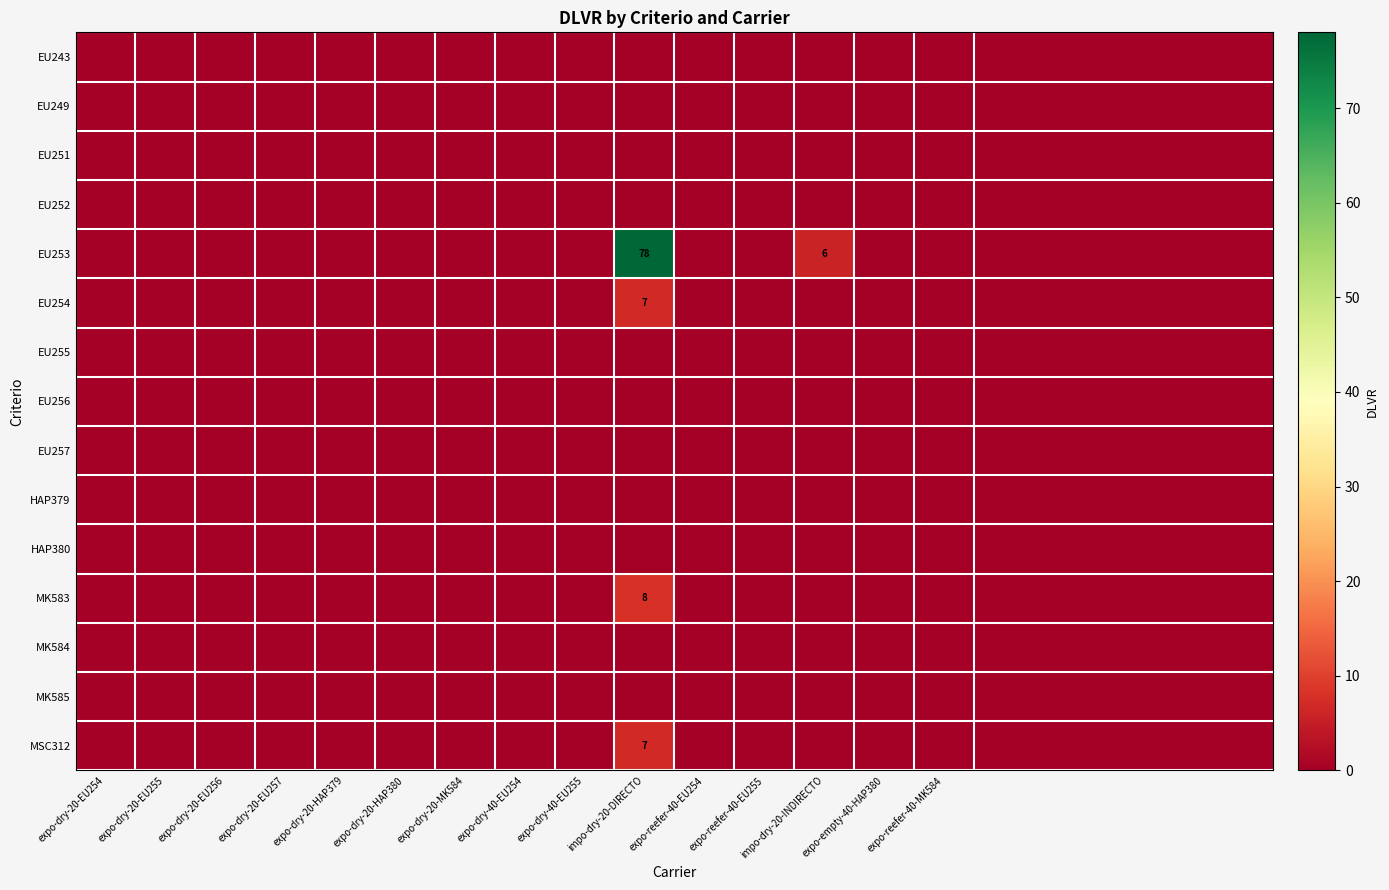

Which series has the widest spread of values?

EU253